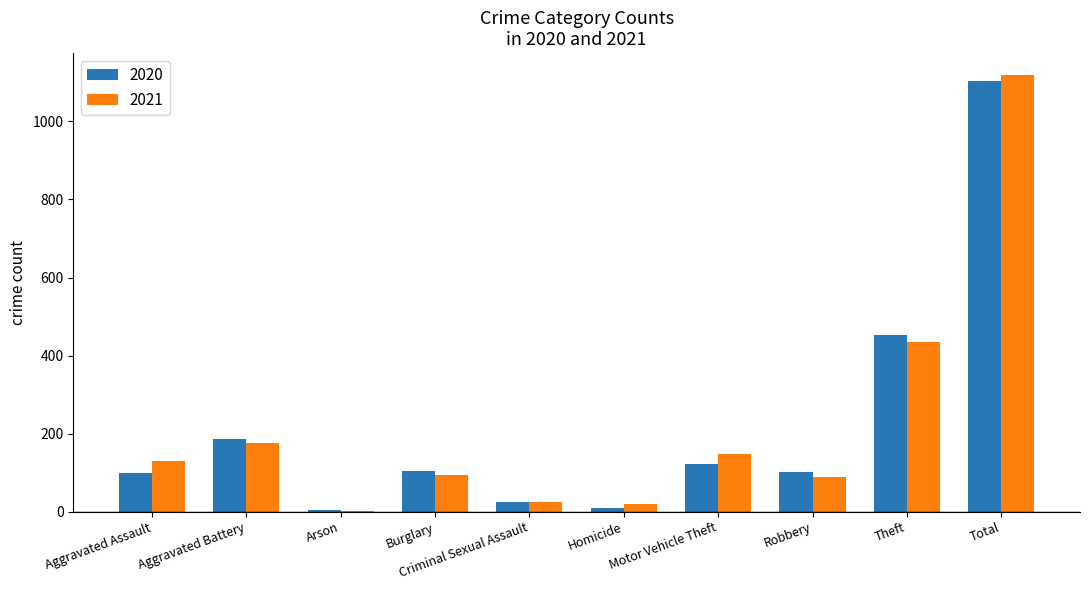

What is the maximum value for 2020?

1104